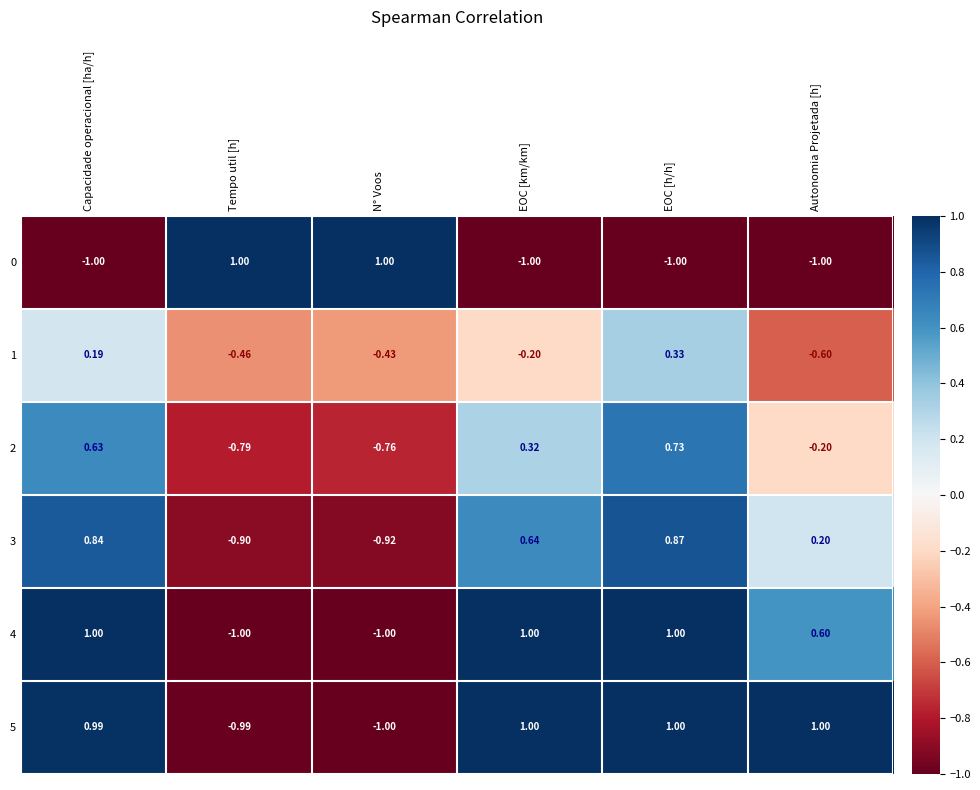

At which label does 3 reach its peak?

EOC [h/h]